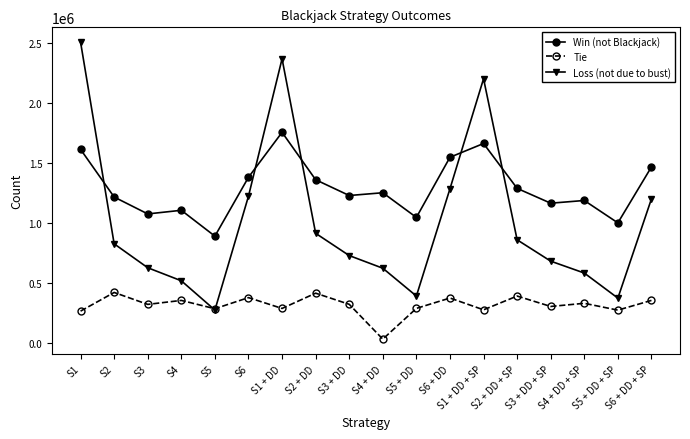

The value of Win (not Blackjack) at S3 is 1689626. True or false?

False